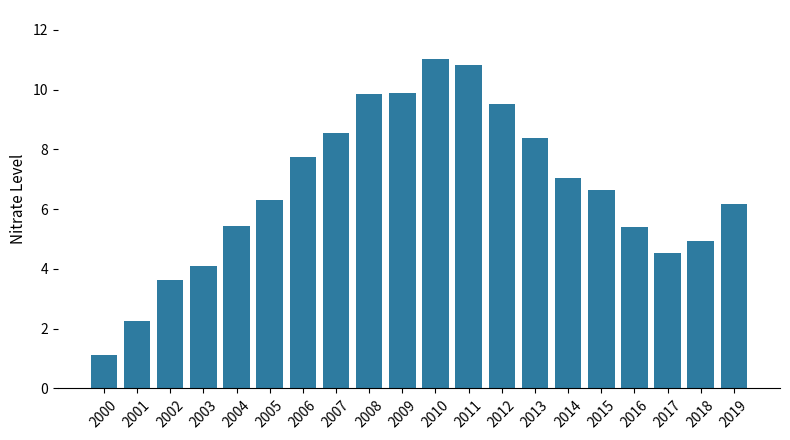

What is the change in value from 2015 to 2016?

-1.2